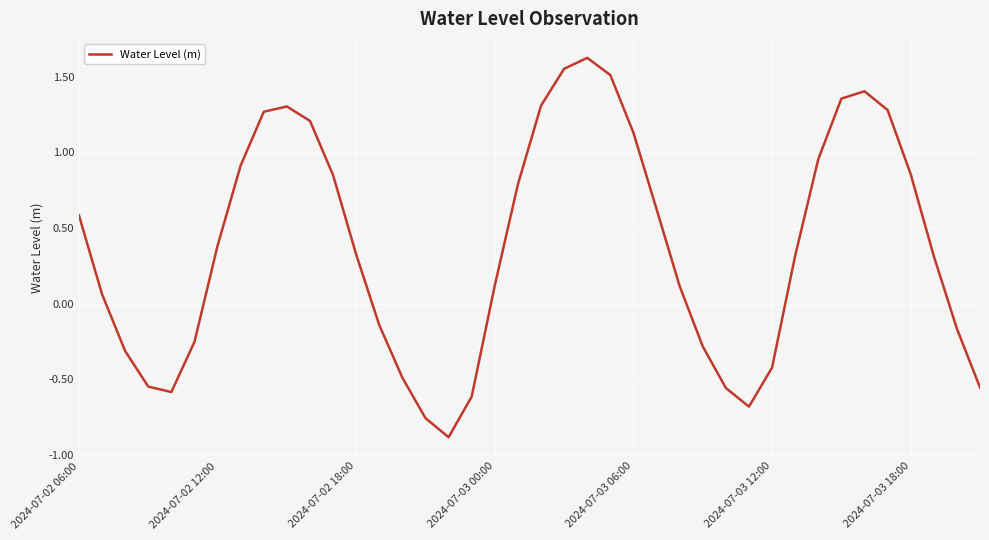

What is the sum of all values?

14.9